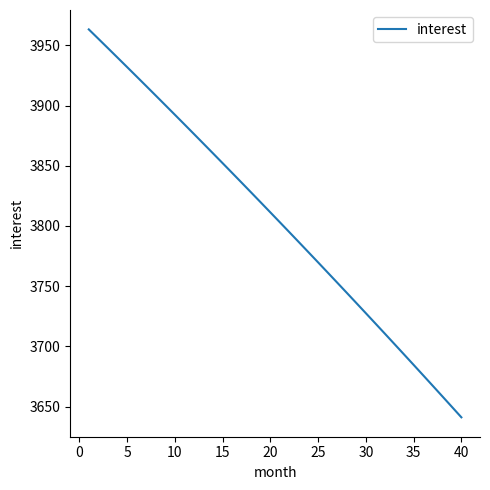

What is the smallest value displayed?

3641.0